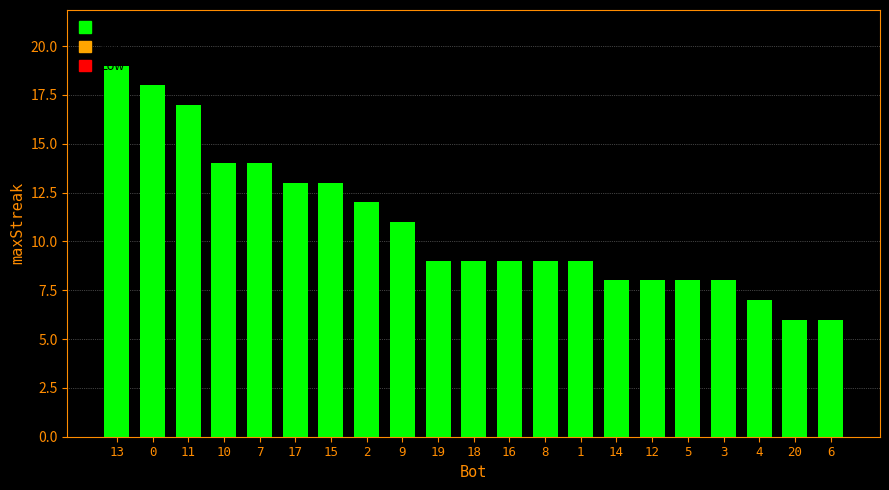

Which label corresponds to the largest value in the chart?

13